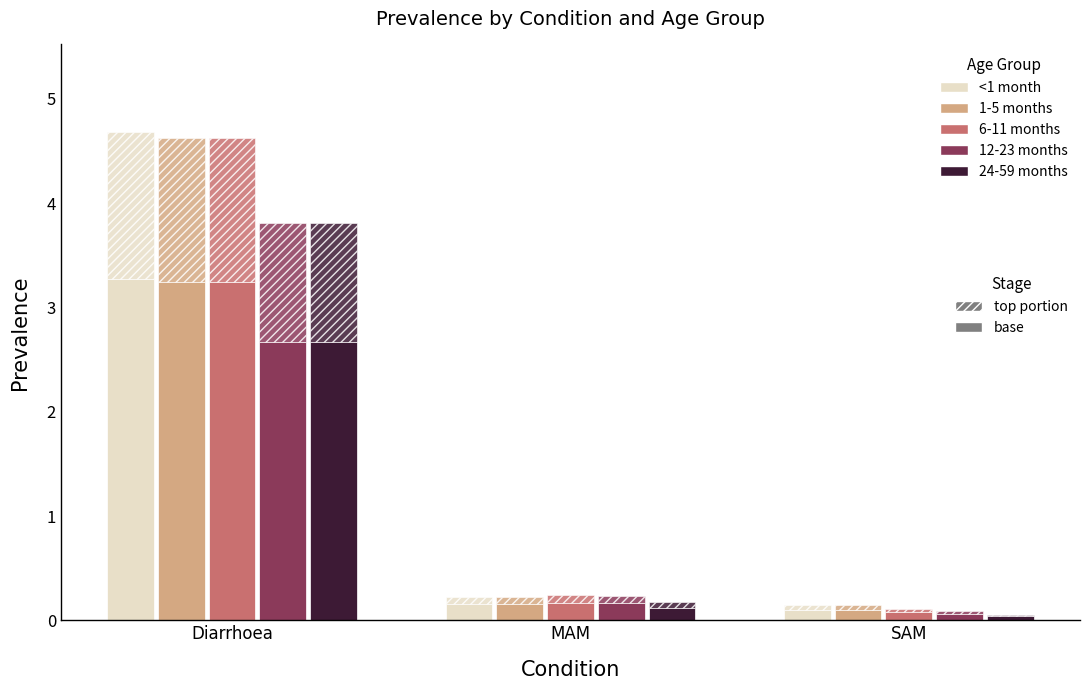

What is the difference between the <1 month values at SAM and MAM?

0.1